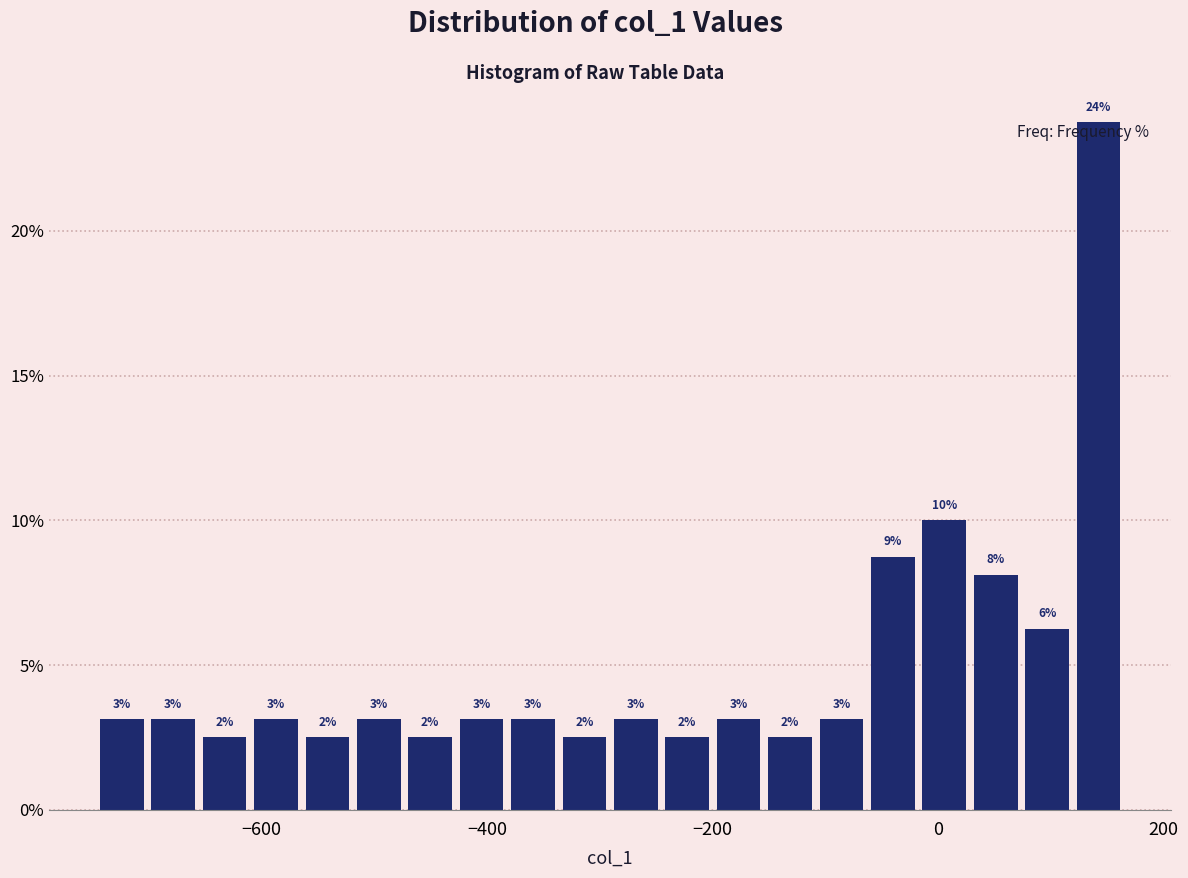

Read against the x-axis, roughly where is the centre of the tallest bar?

140